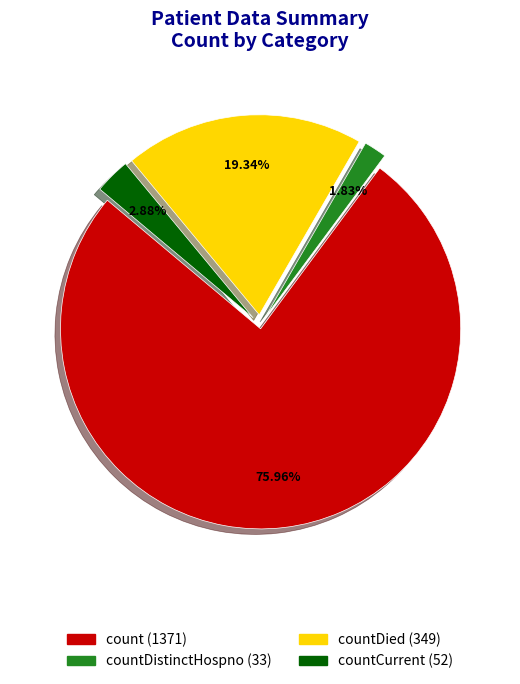

Combined, do countDied (349) and count (1371) account for over 50%?

Yes